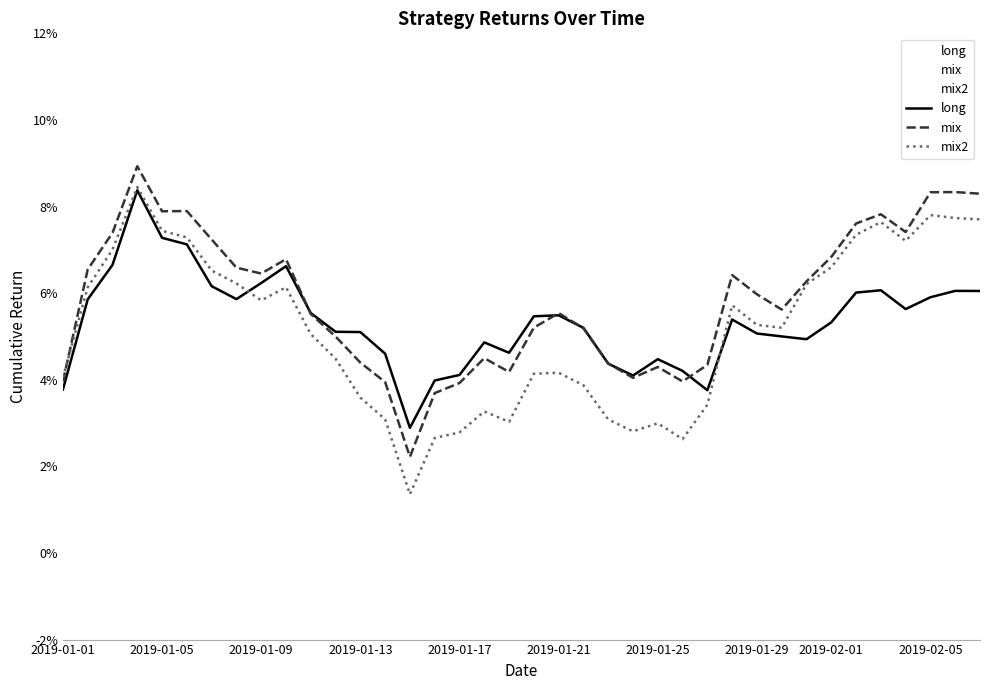

List the series in order of their peak value, lowest first.

long, mix2, mix